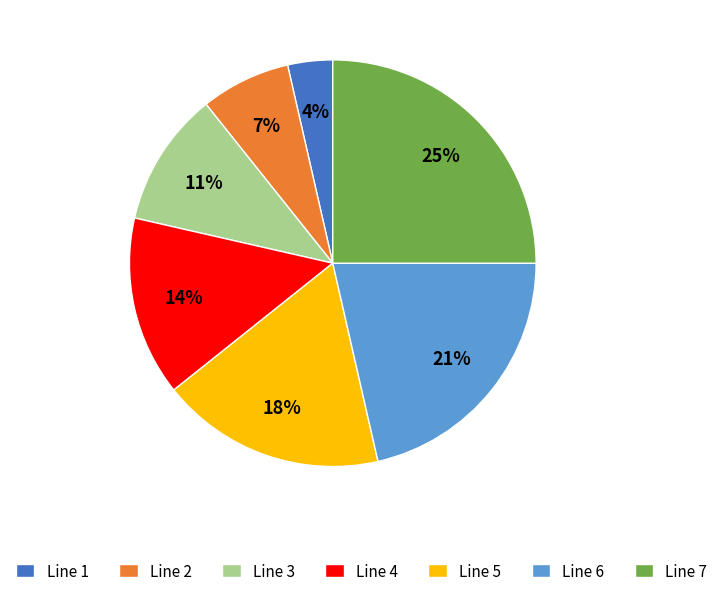

Which has a higher value, Line 2 or Line 5?

Line 5